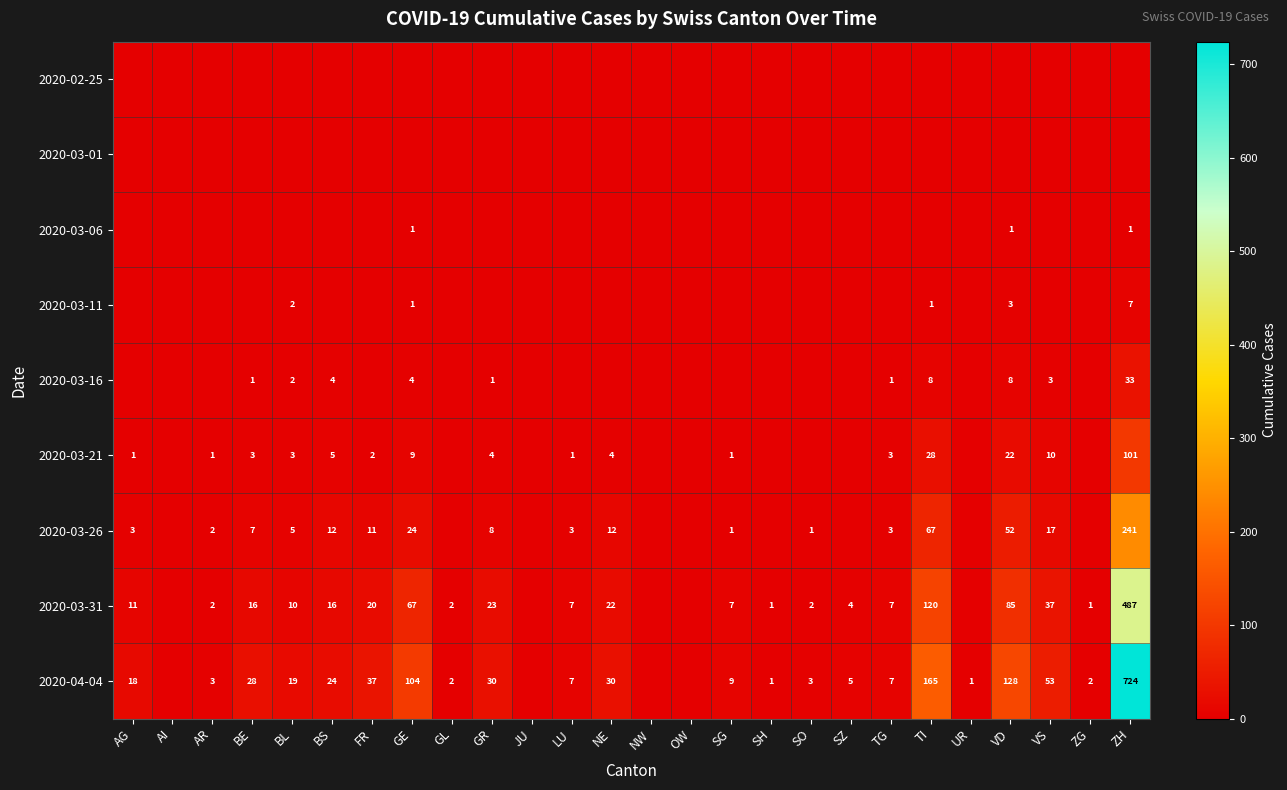

The value of 2020-03-31 at TI is 120. True or false?

True